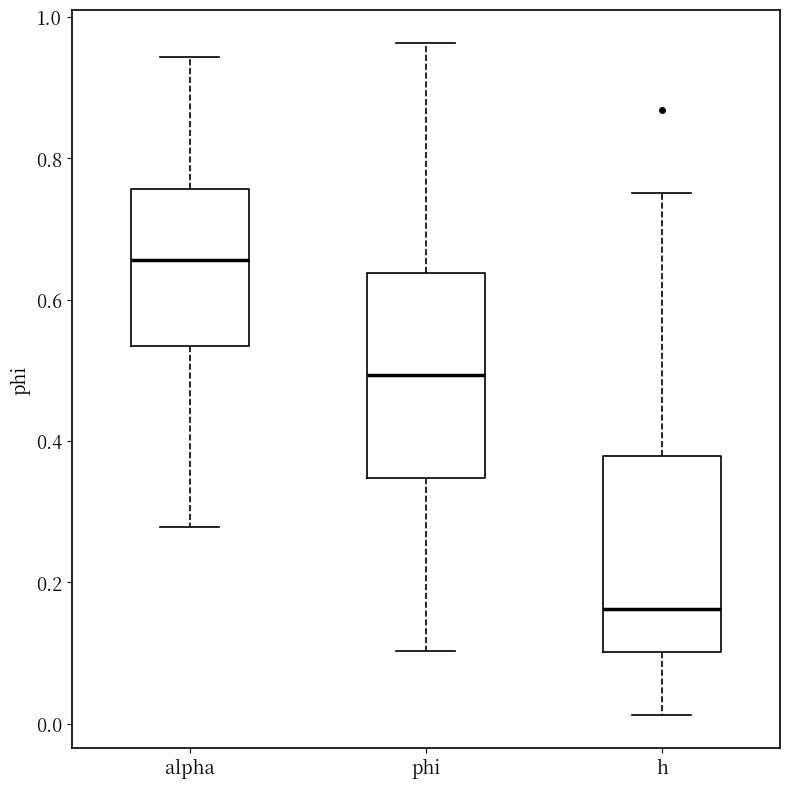

Reading left to right, transcribe this box plot: for each box, give where its median line is, the range the box spans, and where its two whiskers end, as read against the y-axis. The values are not printed on the chart, so give them approximately, as read against the axis.

alpha: median 0.66, box 0.54 to 0.76, whiskers 0.28 to 0.94
phi: median 0.50, box 0.34 to 0.64, whiskers 0.10 to 0.96
h: median 0.16, box 0.10 to 0.38, whiskers 0.02 to 0.76